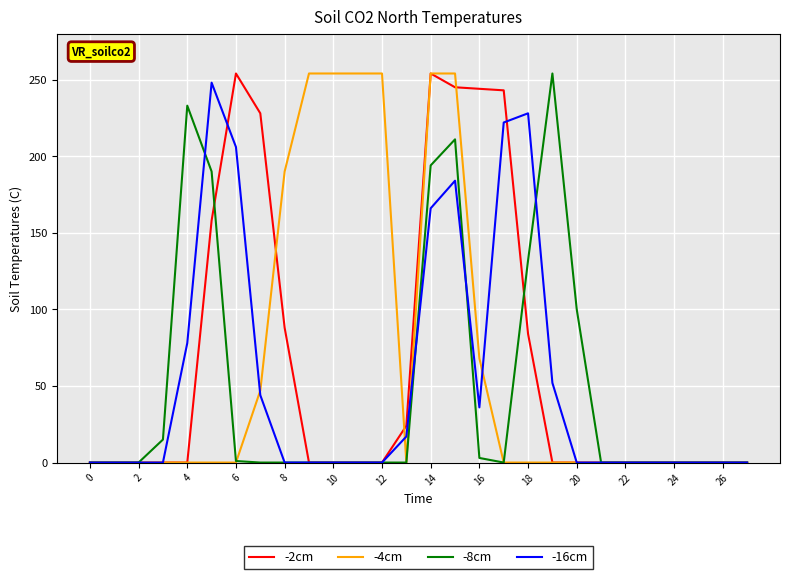

Count the number of categories in the chart.

28